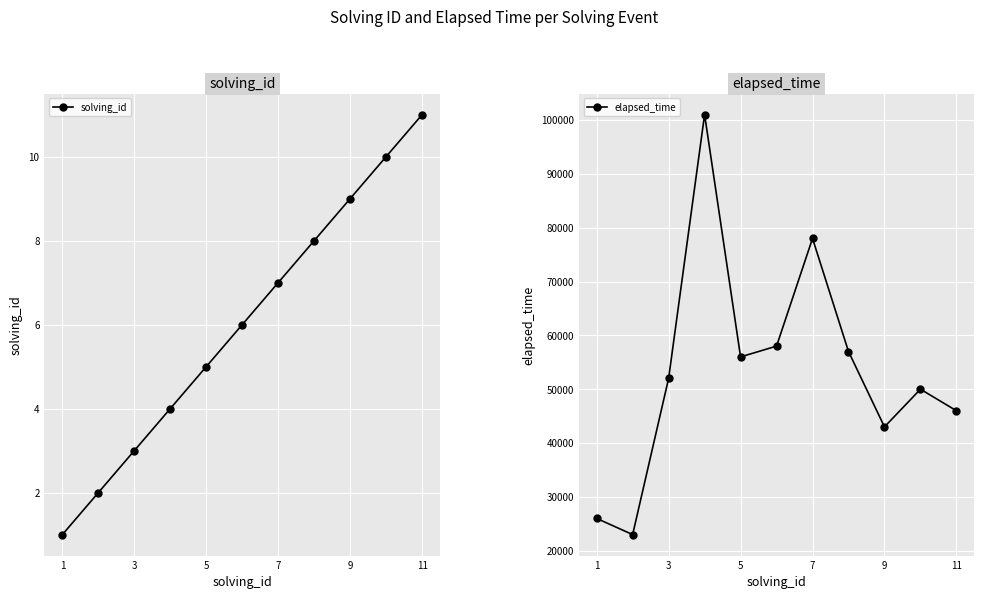

The value of elapsed_time at 7 is 112047. True or false?

False